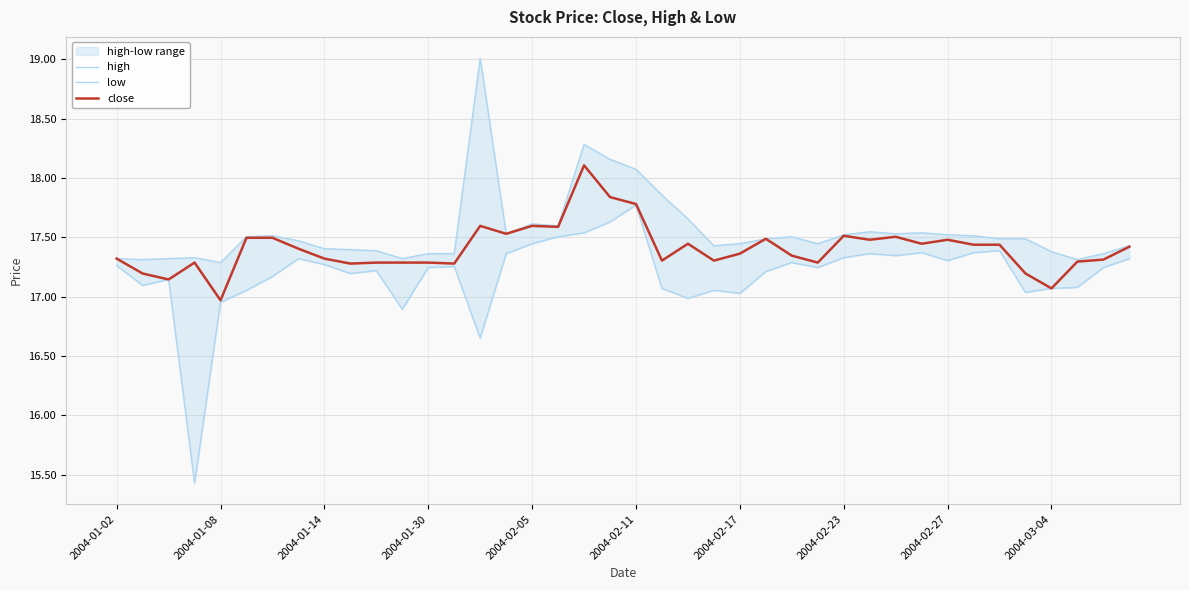

How many interior local valleys does the close series have?

12